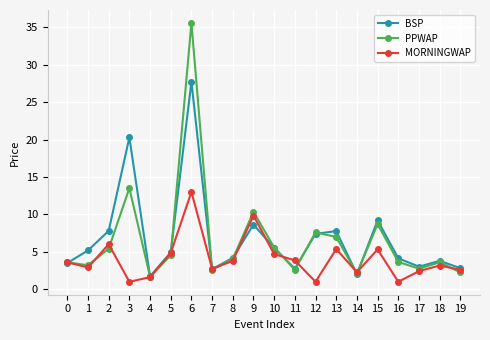

What is the difference between the maximum and second lowest values in the BSP series?

25.7